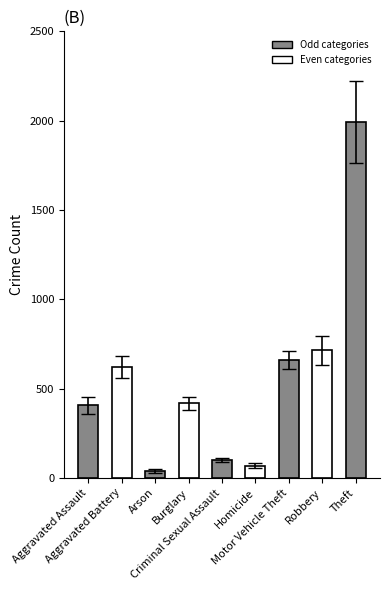

What is the maximum value shown in the chart?

1989.8